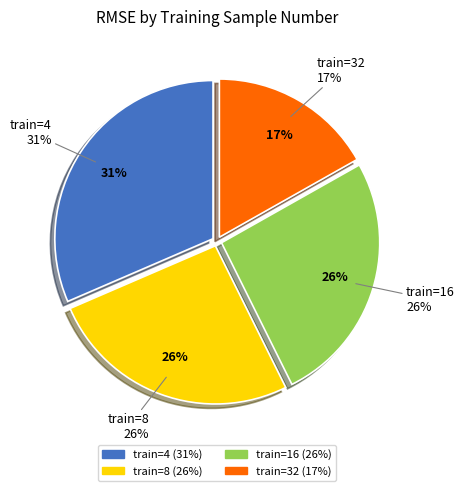

How much of the chart is everything except 32?

83.2%